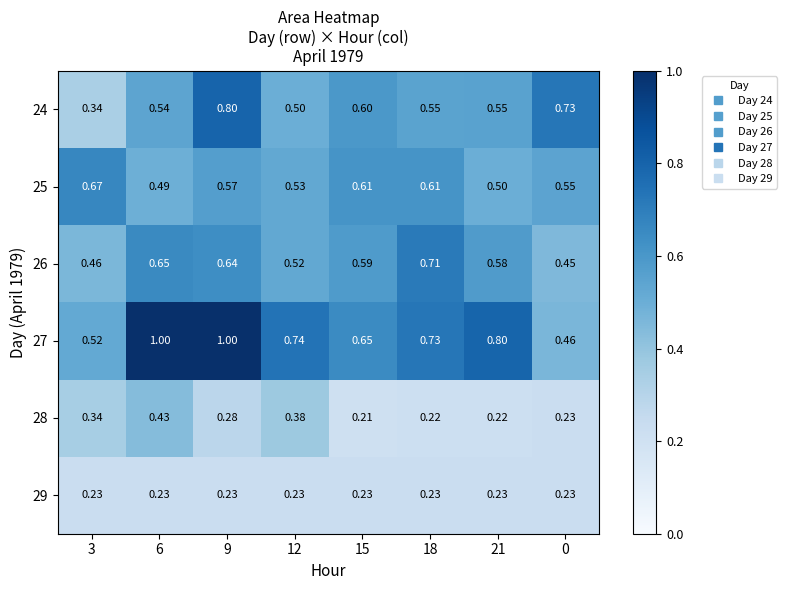

Is the value of 29 at 9 greater than the value of 24 at 12?

No